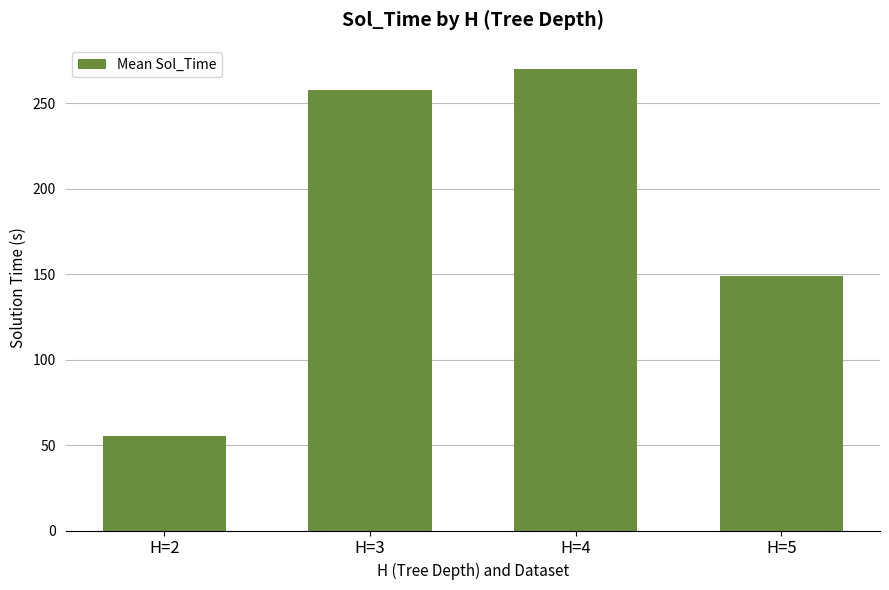

What is the sum of all values?

732.5